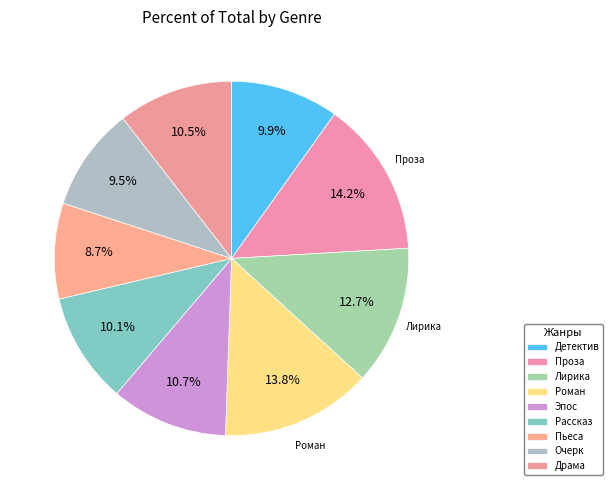

Combined, do Эпос and Очерк account for over 50%?

No